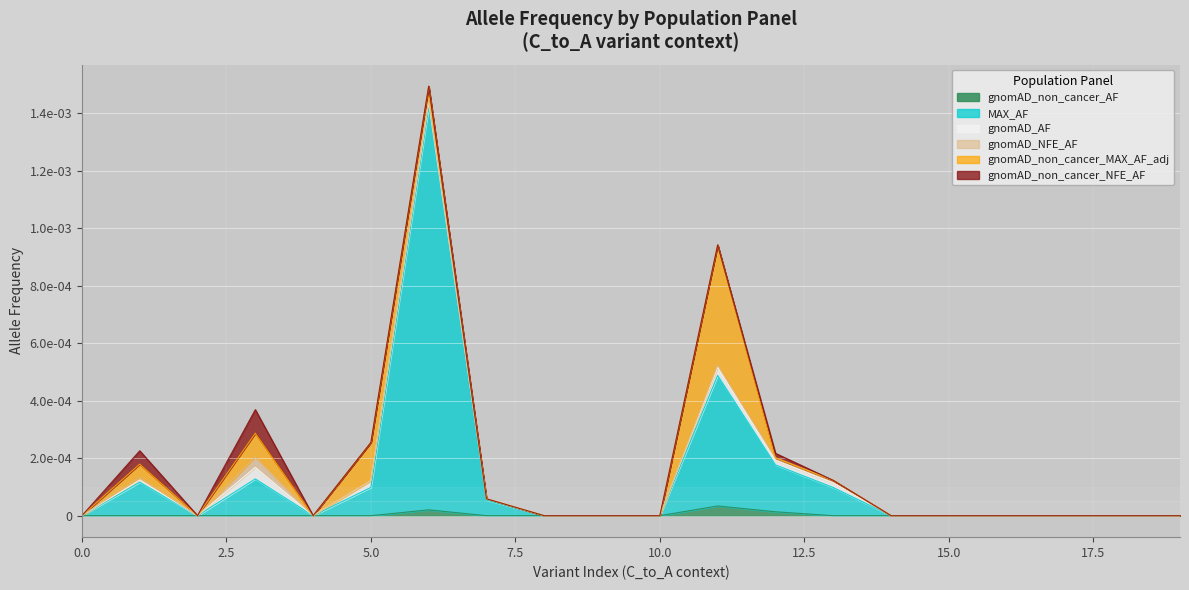

True or false: gnomAD_non_cancer_AF has a value of 0.0 at 0.

True